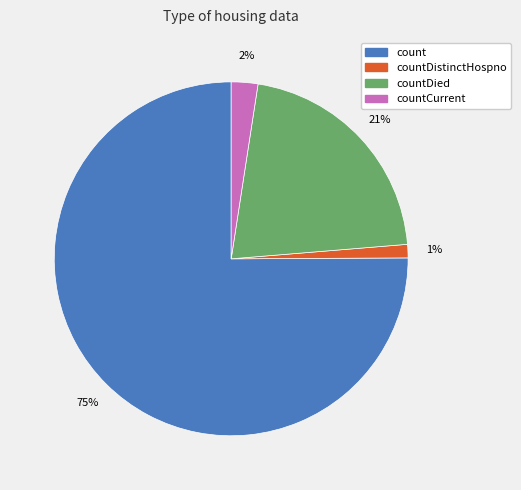

To the nearest percent, what percentage of the pie is countDistinctHospno?

1%